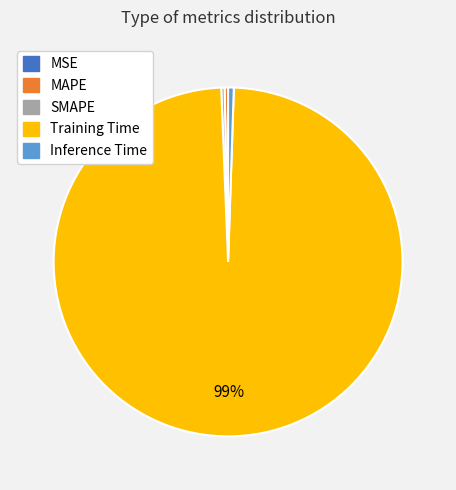

What is the largest slice in the pie chart?

Training Time